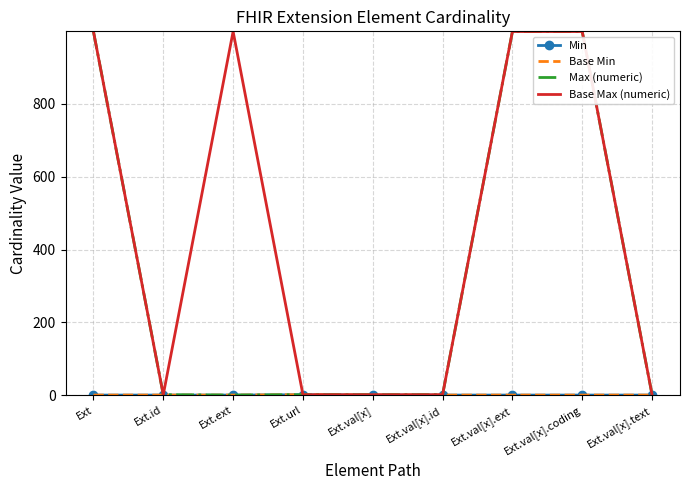

Count the number of data series in this chart.

4